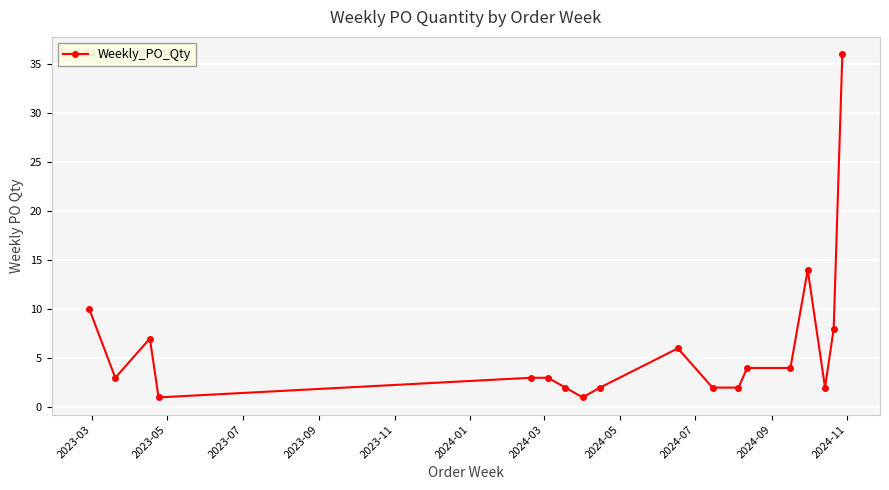

True or false: there are more than 0 points higher than both neighbors.

True